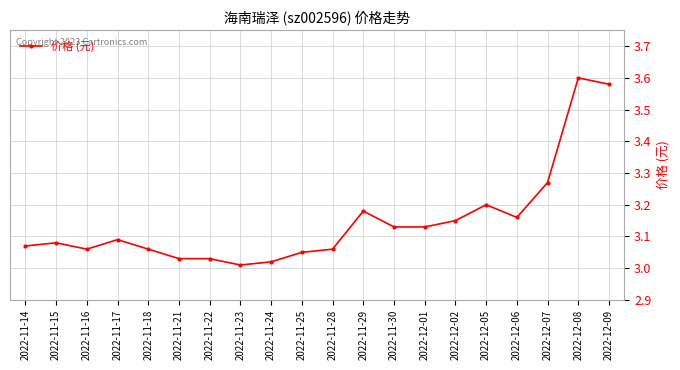

Is it true that the value at 2022-12-08 is 1.6?

False